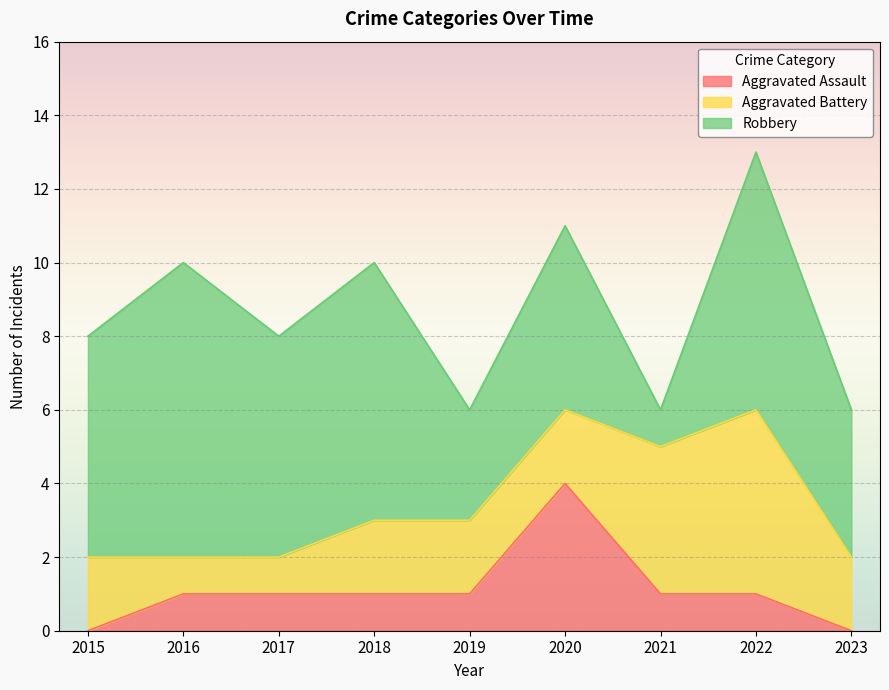

At which category is the sum across all series the highest?

2022